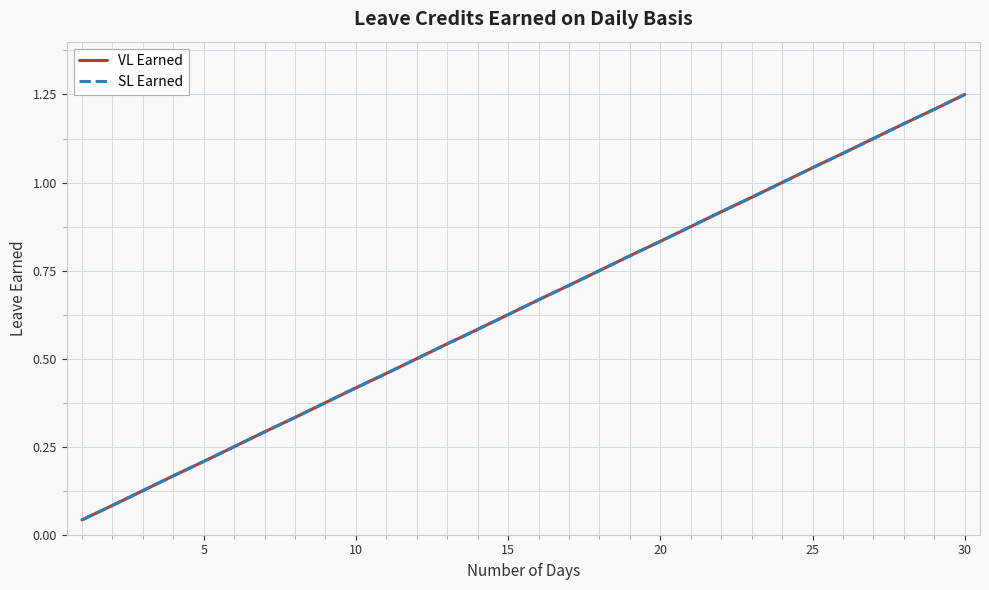

Is this an area chart (filled region under the line)?

No